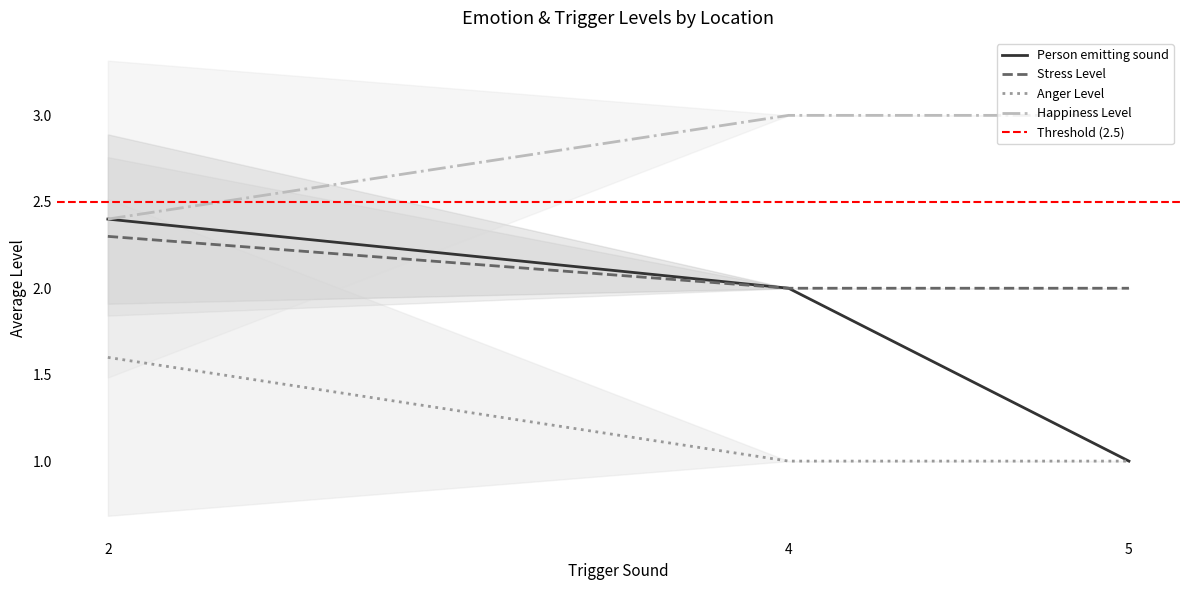

The Trigger Sound series shows 5.5 at 3. True or false?

False